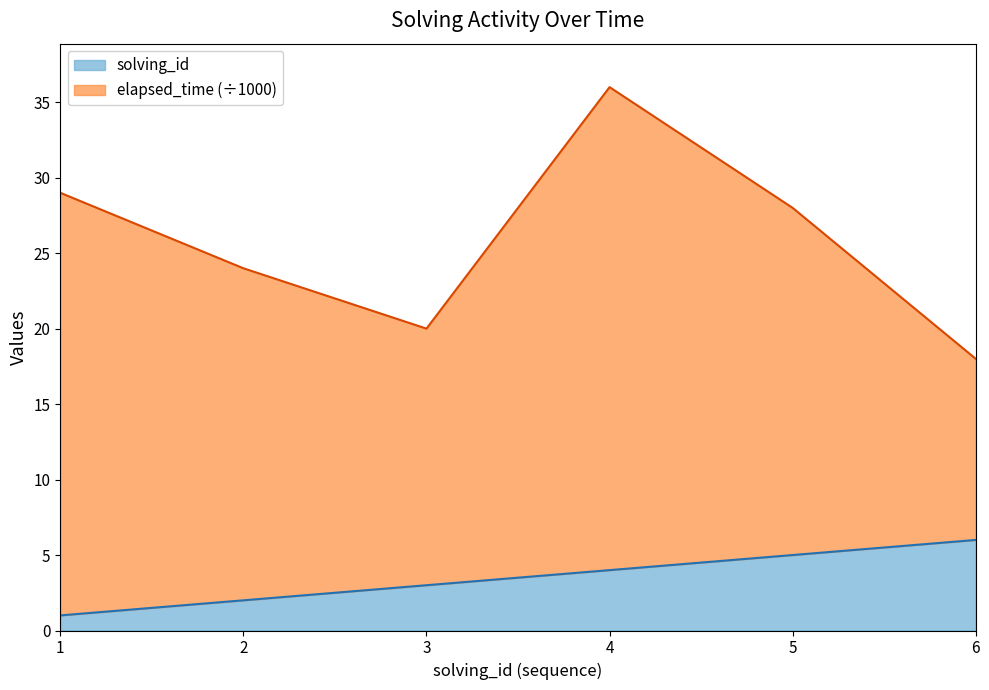

How many lines are shown in the chart?

2